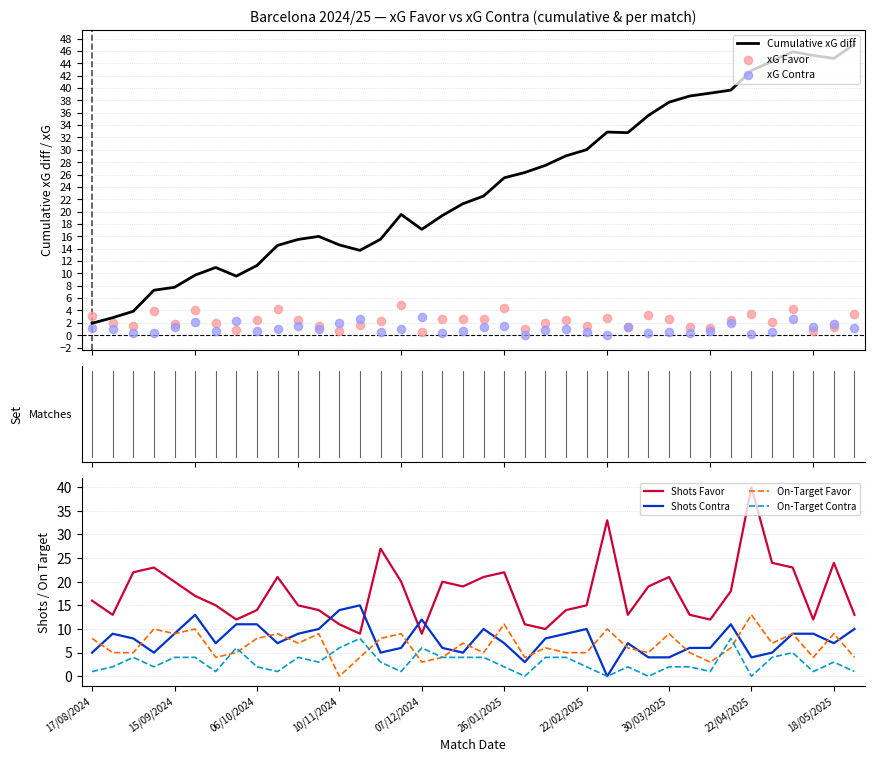

Which series contains the lowest Y value?

xG Contra